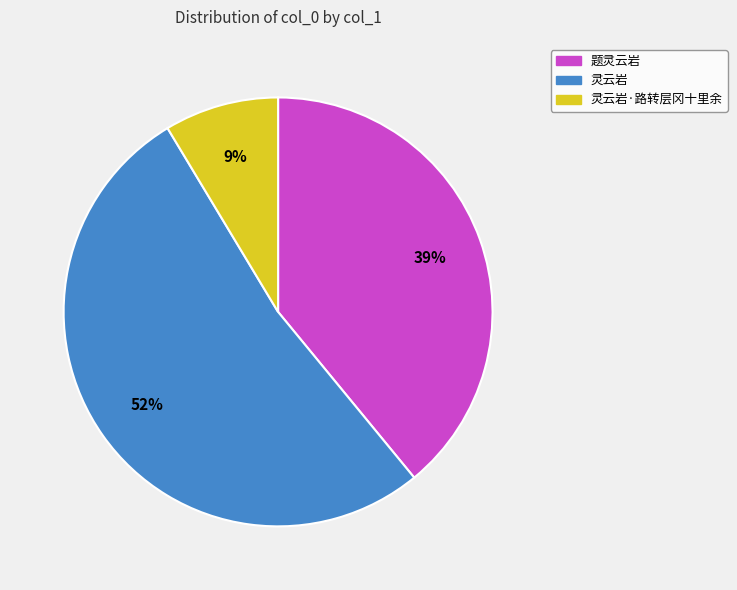

To the nearest percent, what is the average slice percentage?

33%